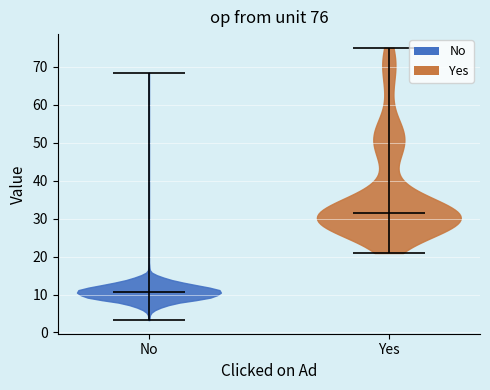

Which violin has the lowest median line?

No